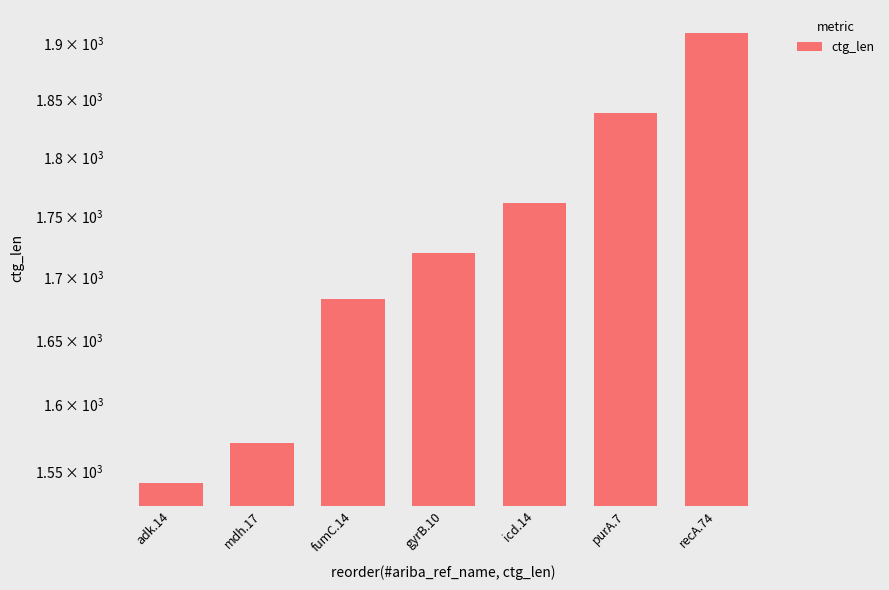

Where is the data nearest to the value 1725?

gyrB.10